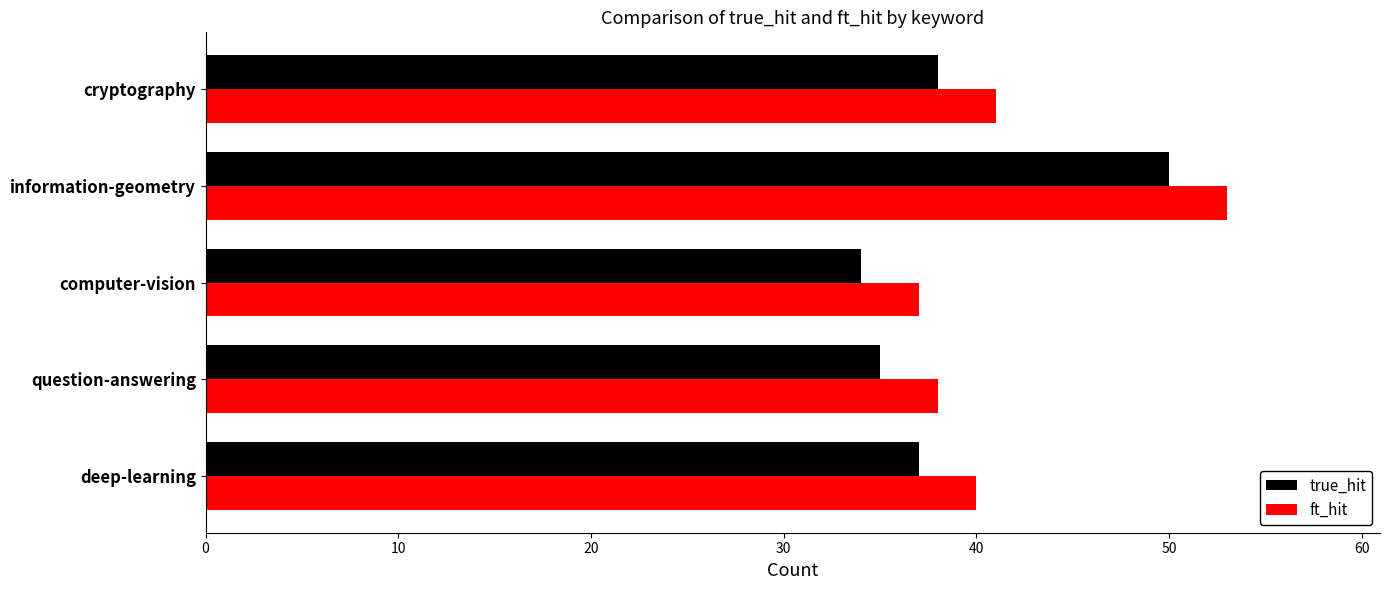

How many categories are shown in the chart?

5